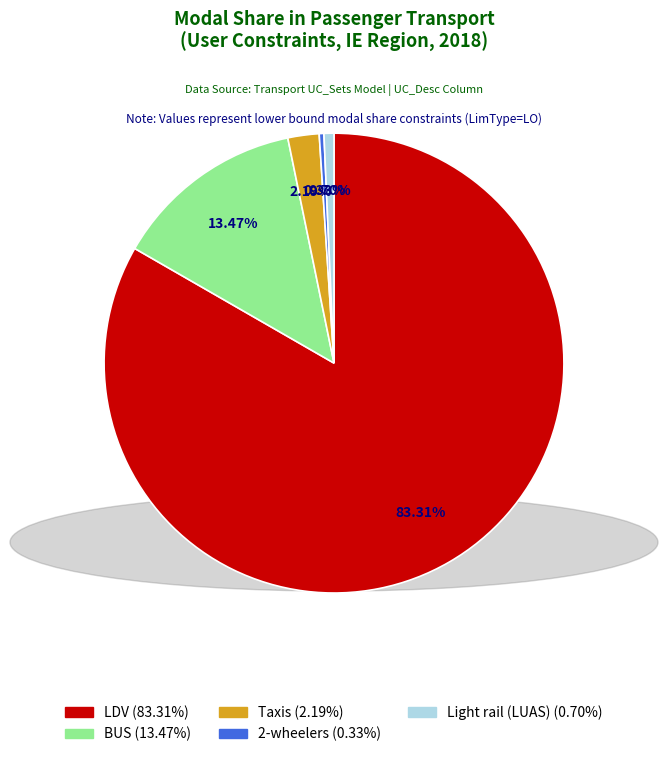

To the nearest percent, what is the difference between the largest and smallest slice percentages?

83%